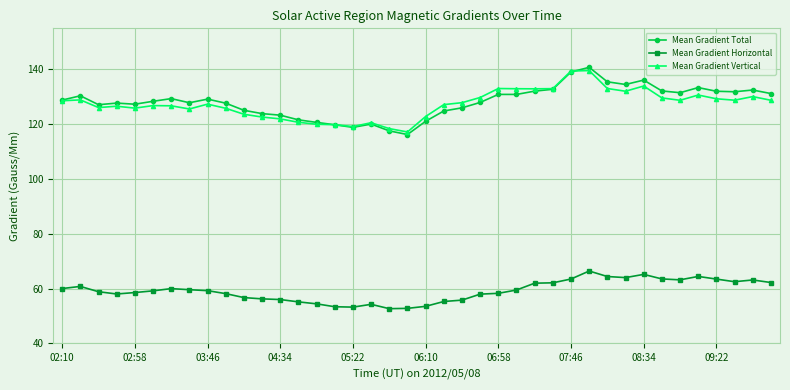

True or false: Mean Gradient Vertical has more than 0 points higher than both neighbors.

True